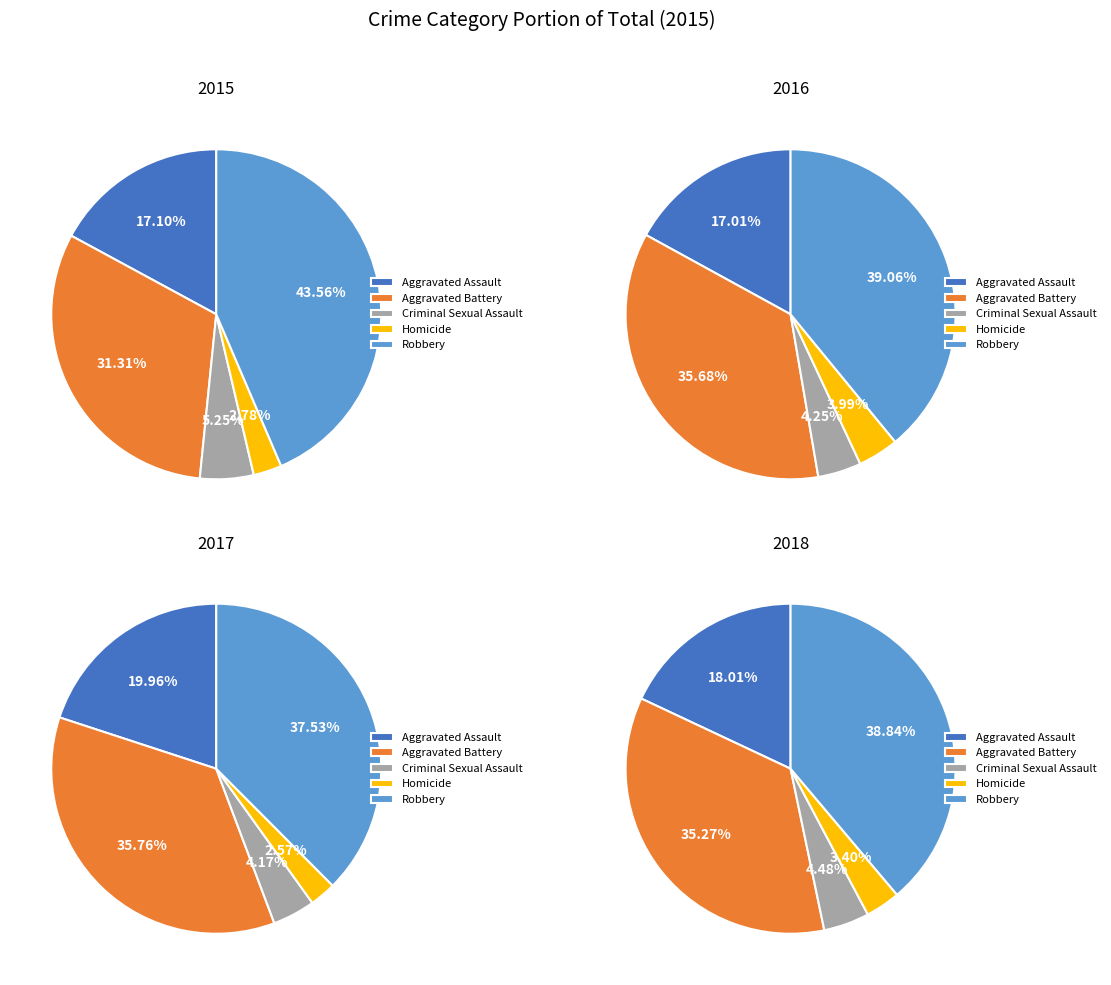

How many segments does this pie chart have?

5